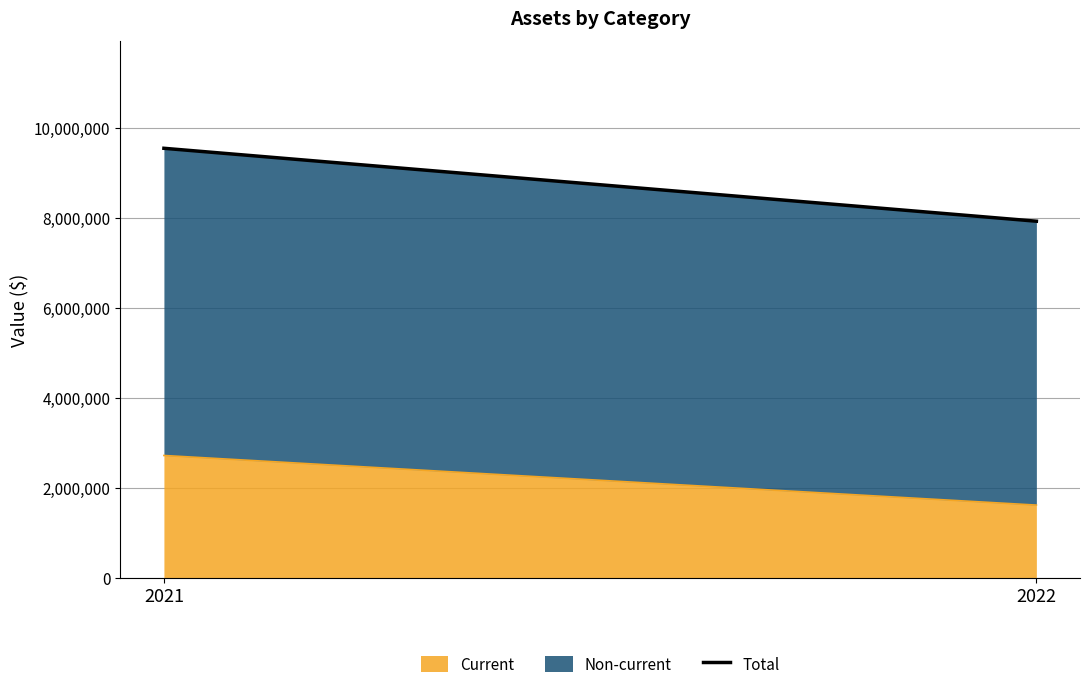

Reading left to right, what are all the values shown in this chart?

2021=9553451	2022=7931333